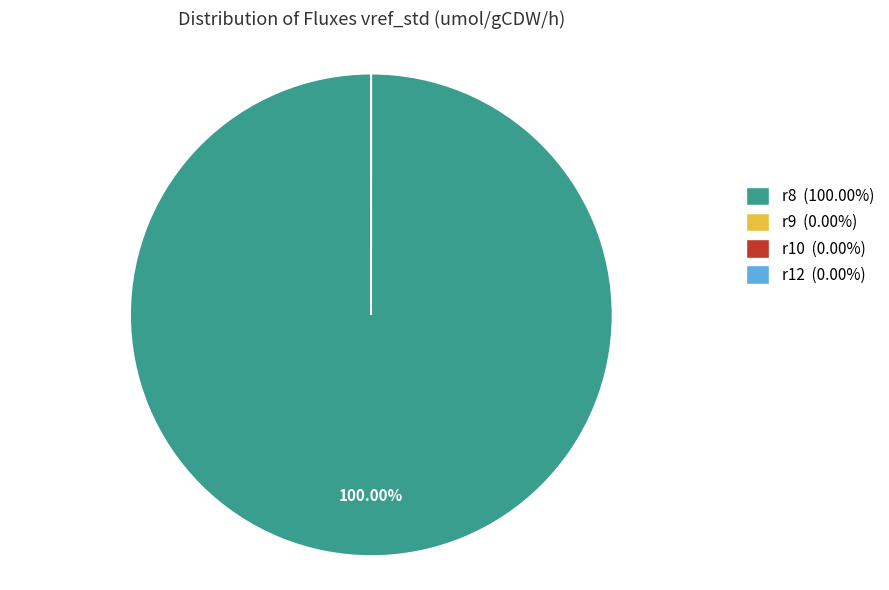

Which slice is the largest?

r8